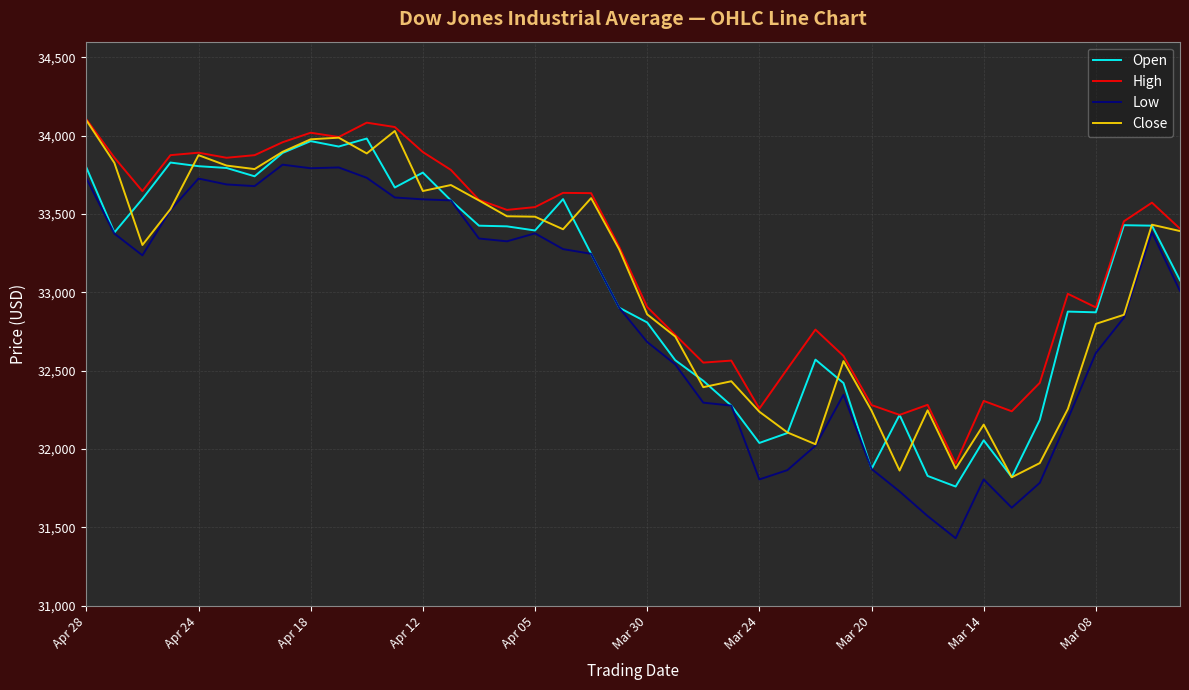

Which series has the largest total across all categories?

High